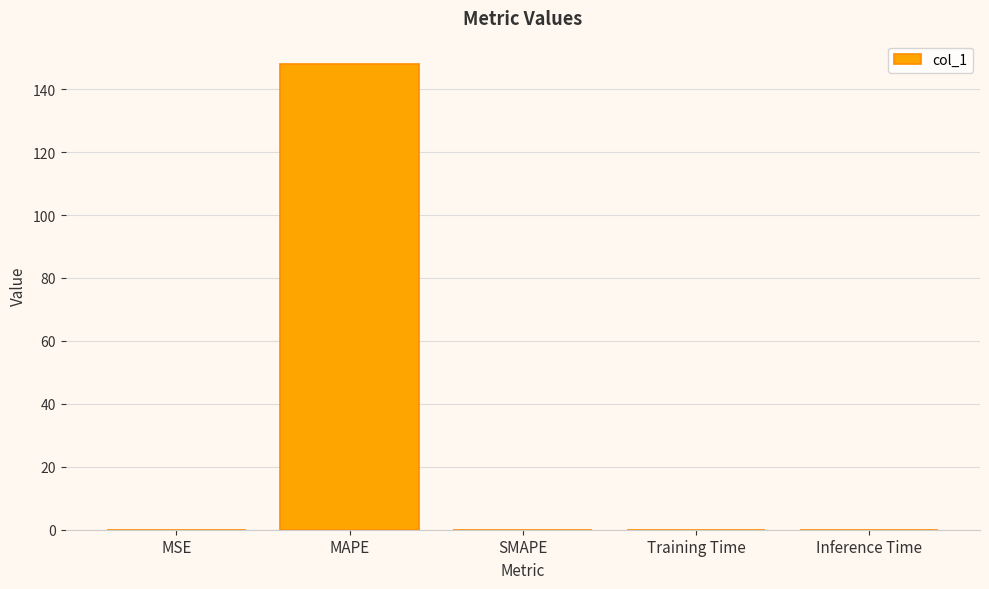

How many distinct data groups are displayed?

1